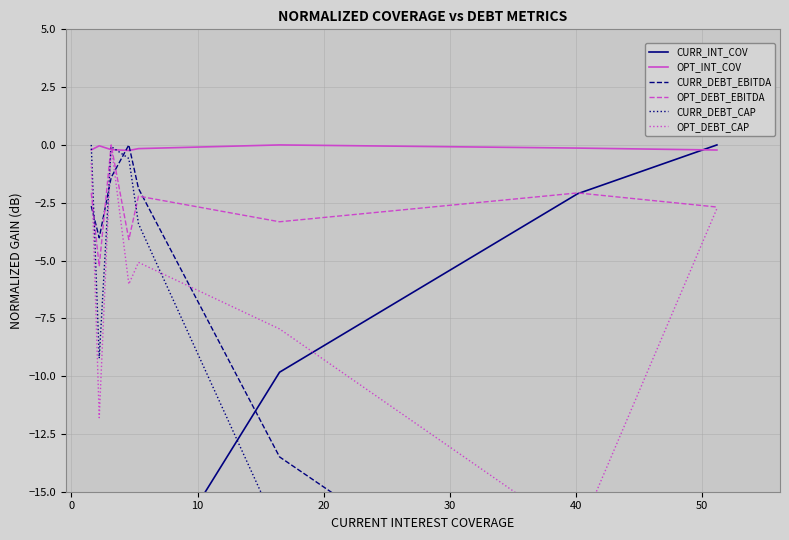

Which series has the largest total across all categories?

OPT_INT_COV